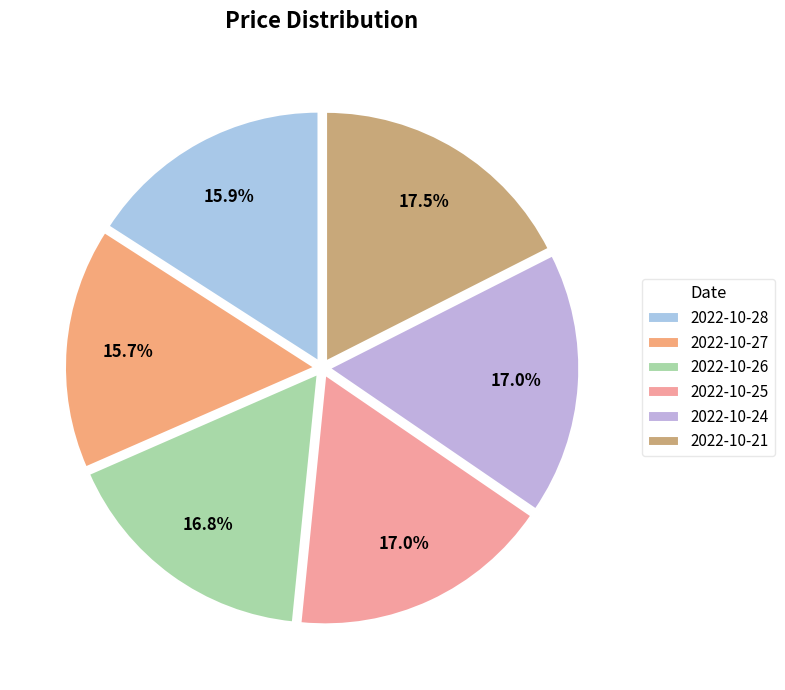

To the nearest percent, what percentage of the pie is 2022-10-27?

16%